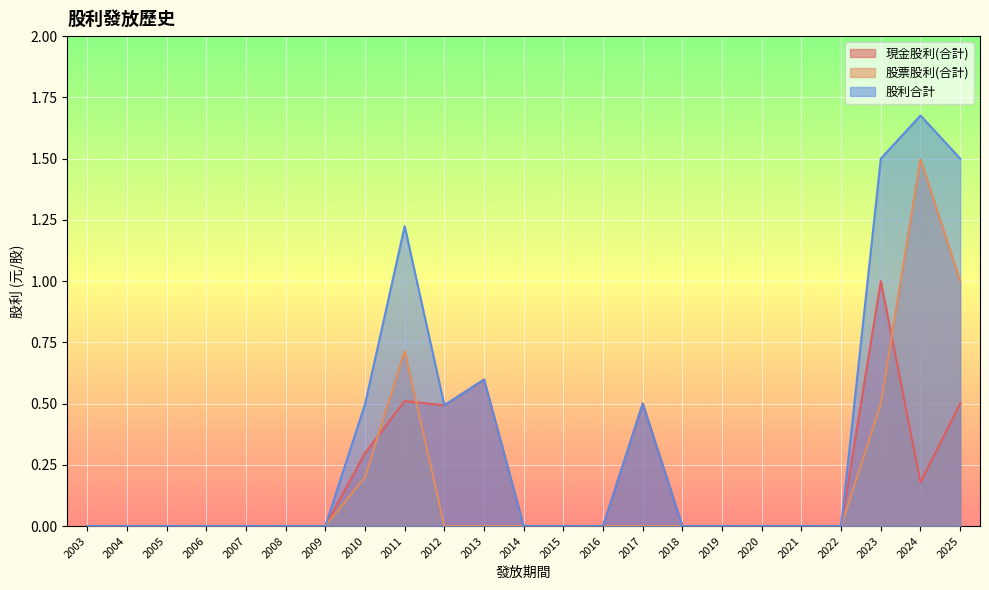

What is the spread (max minus min) of values at 2010?

0.3